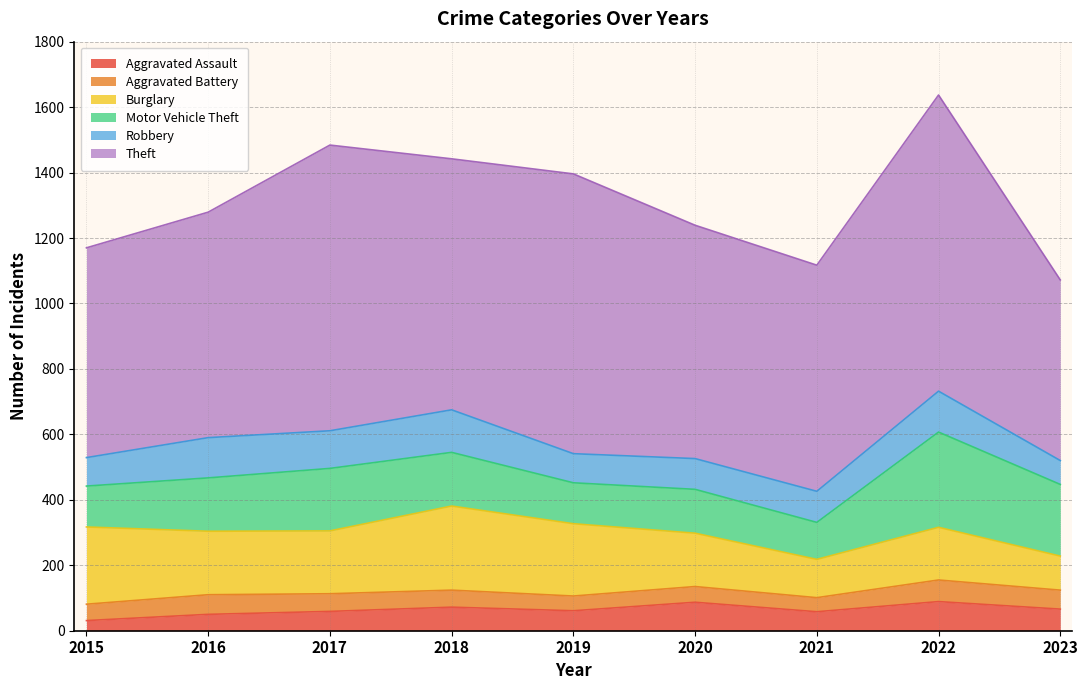

True or false: Robbery and Theft cross at least once.

False